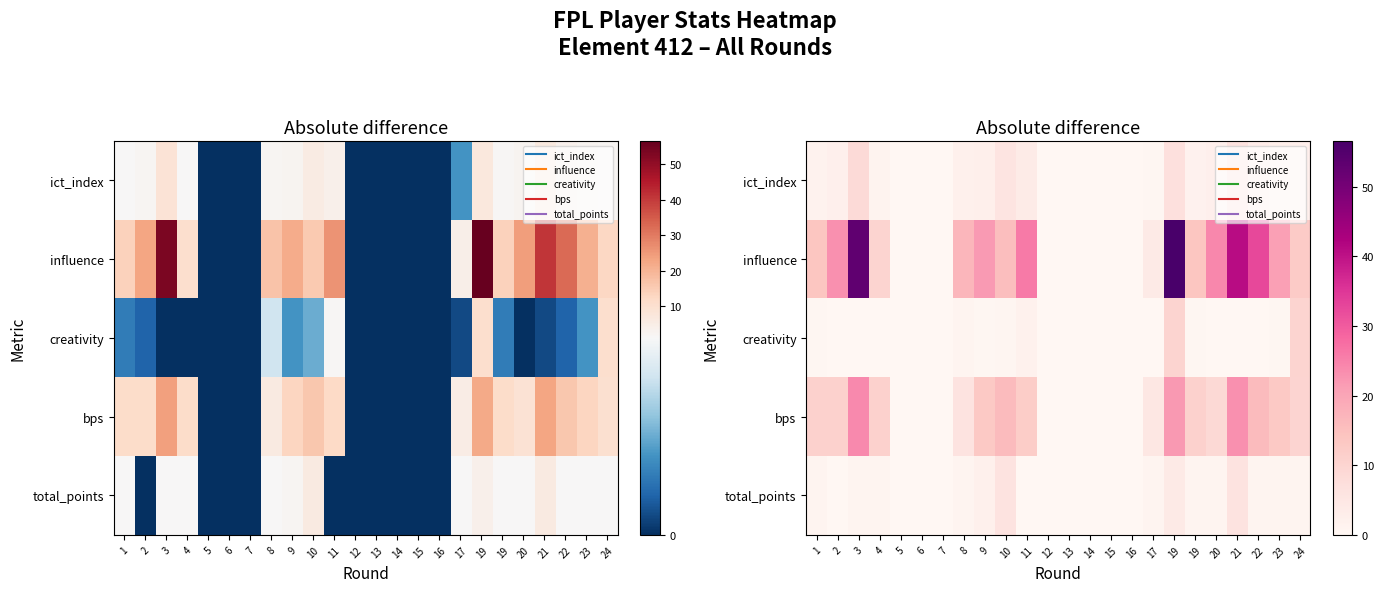

What is the spread (max minus min) of values at 19?

52.6